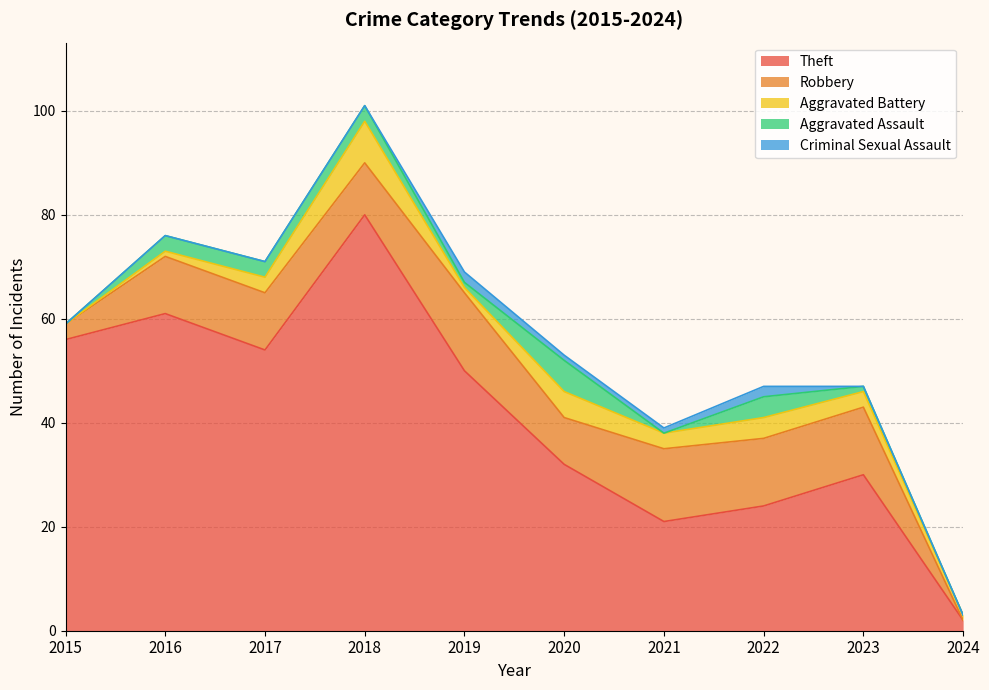

What is the difference between the Robbery values at 2021 and 2016?

3